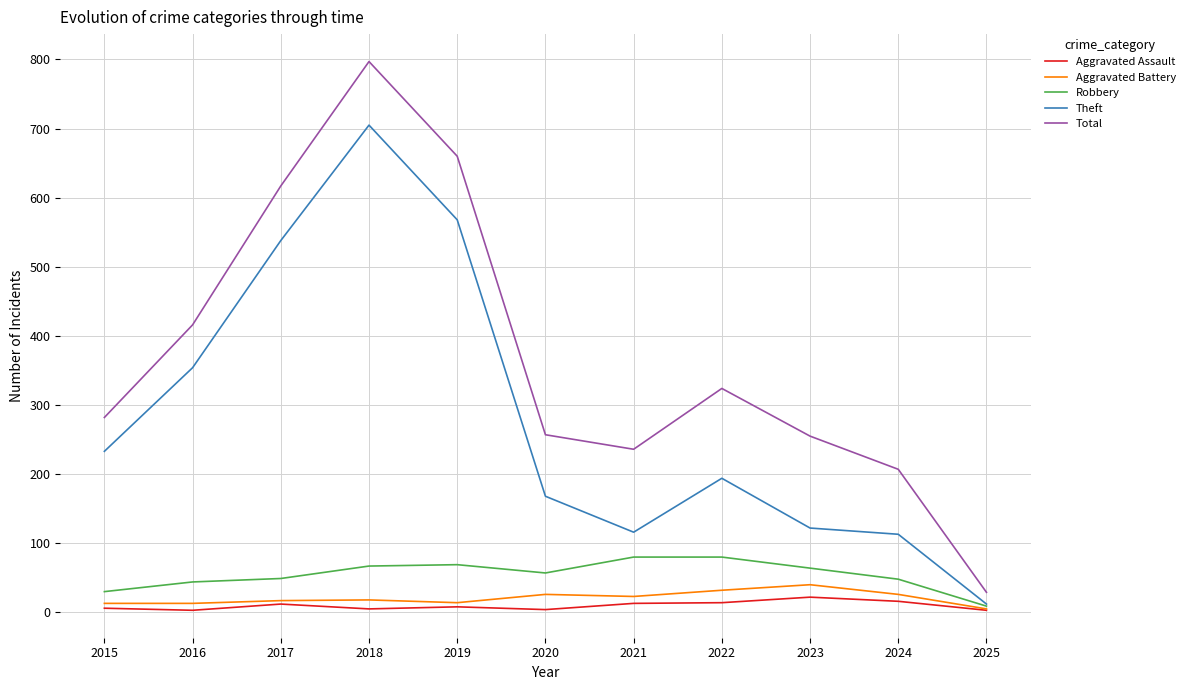

Which series changed the most between 2017 and 2021?

Theft